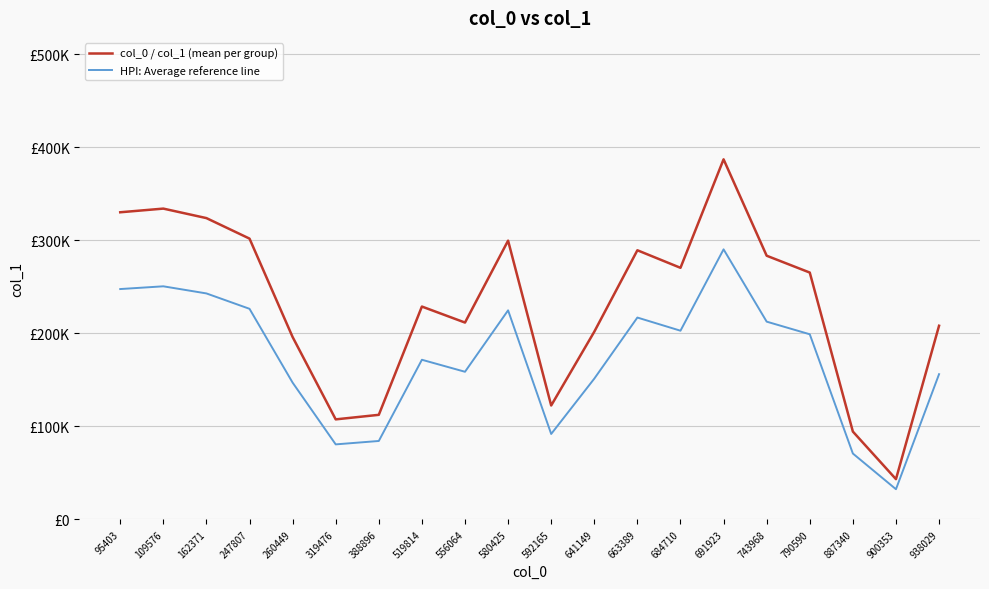

The HPI: Average reference line series shows 147010.0 at 260449. True or false?

True